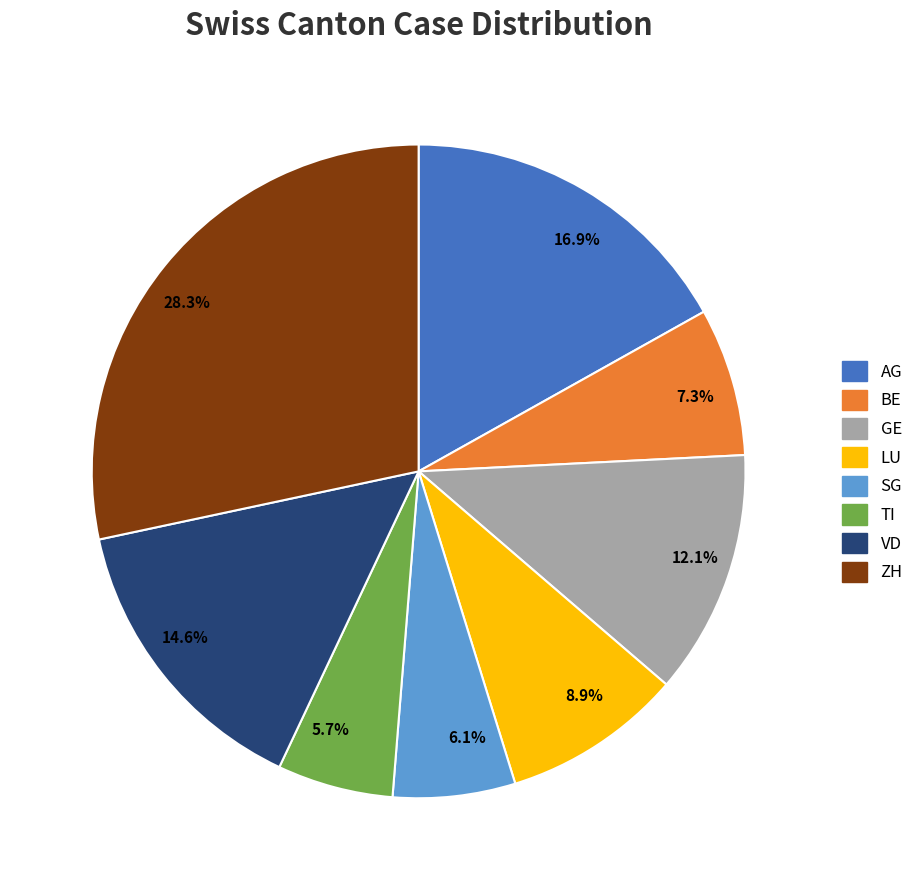

Does AG account for over 50% of the chart?

No